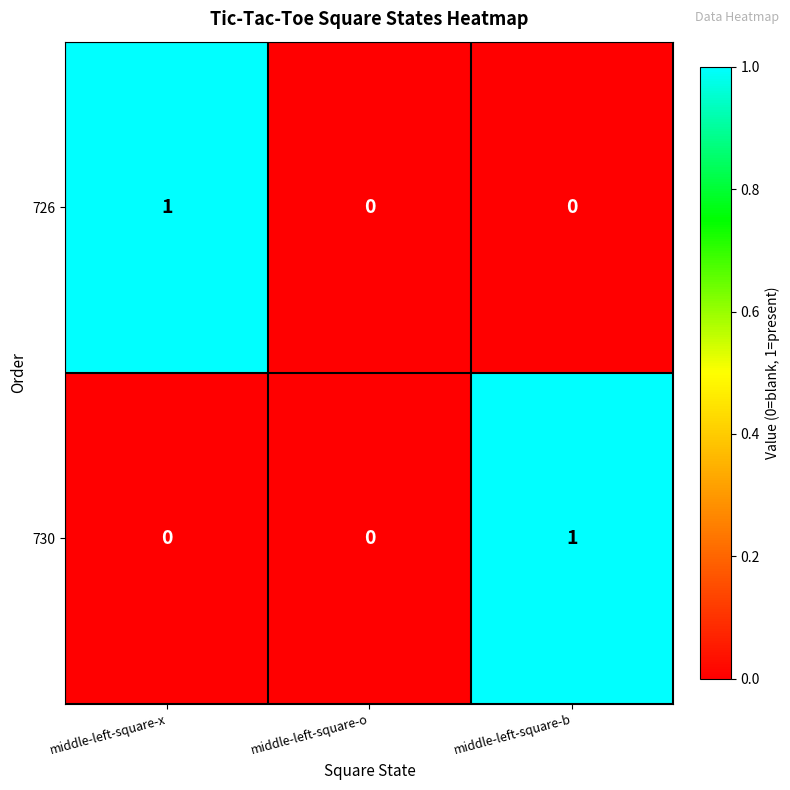

Reading left to right, what are all the values shown in this chart?

726: 1	0	0
730: 0	0	1